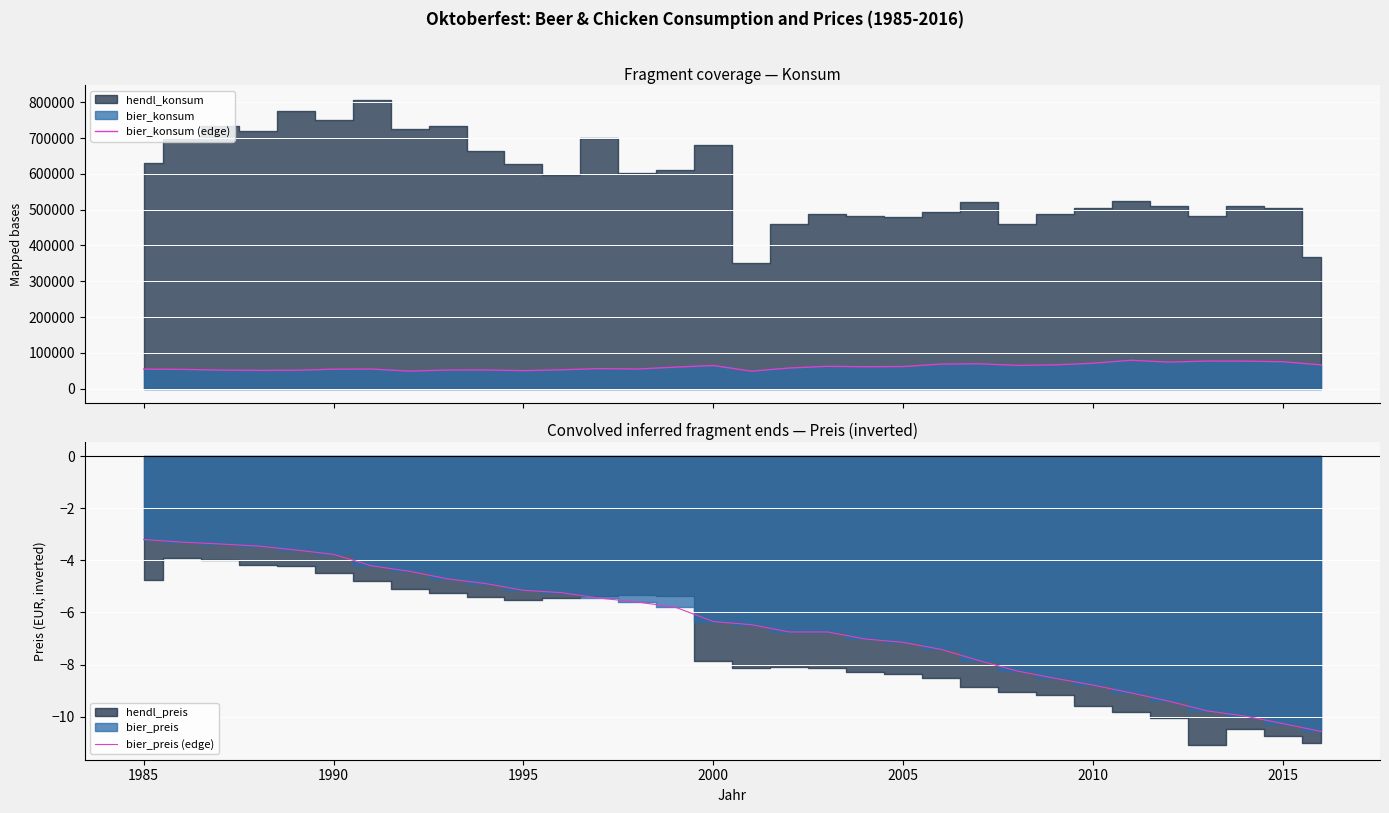

At which label does bier_preis (edge) first exceed -6?

1985